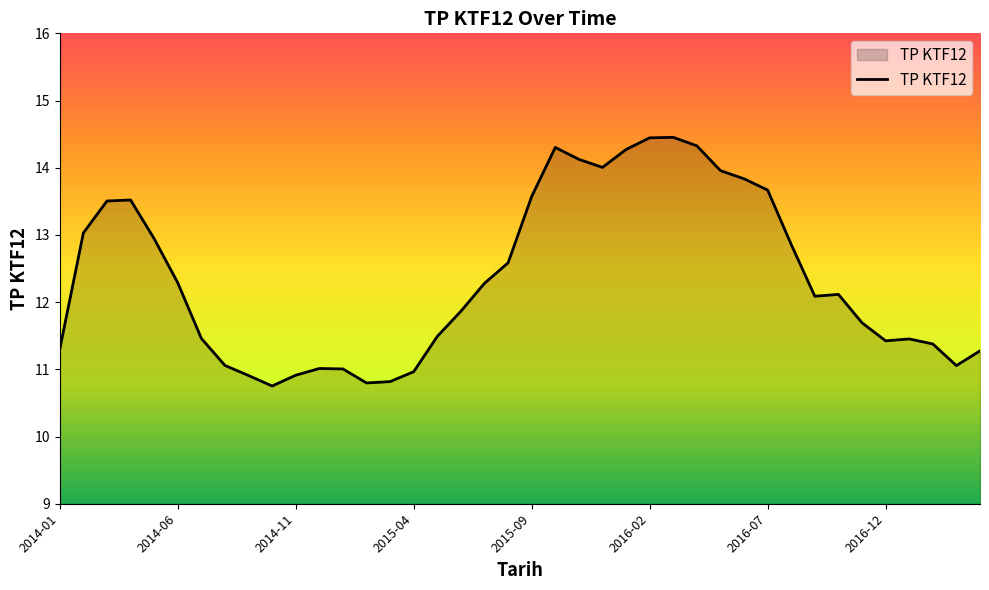

What is the greatest value displayed?

14.5